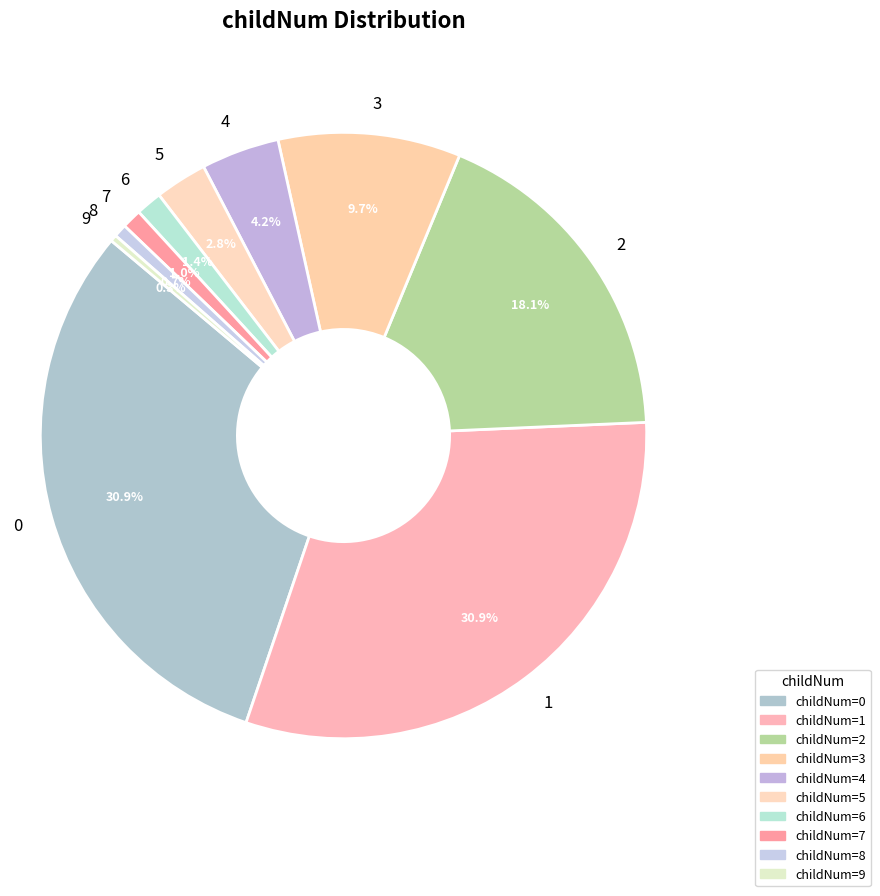

What is the ratio of the value at 8 to the value at 9?

2.0